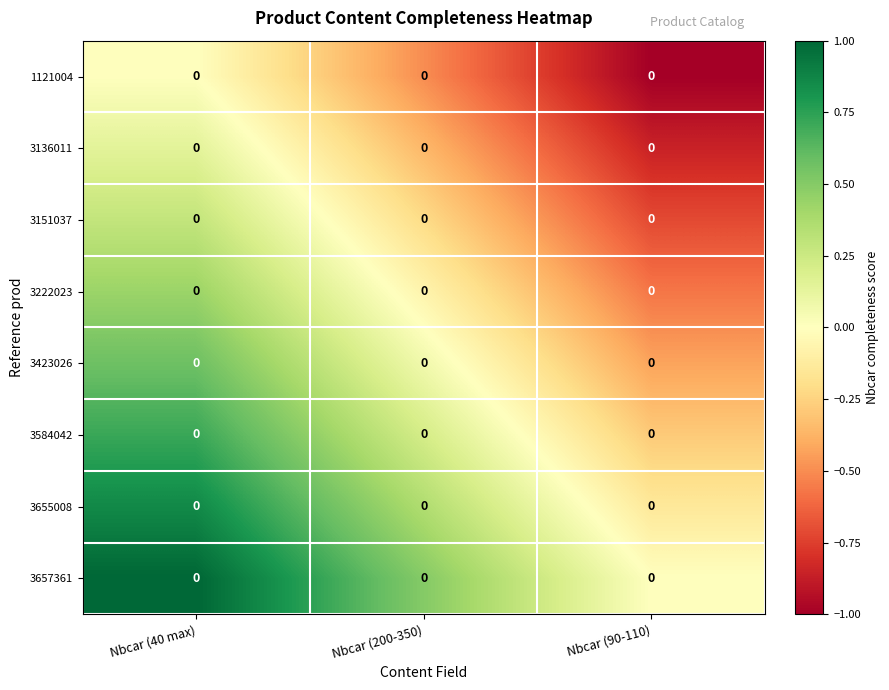

What is the maximum value shown in the chart?

1.0